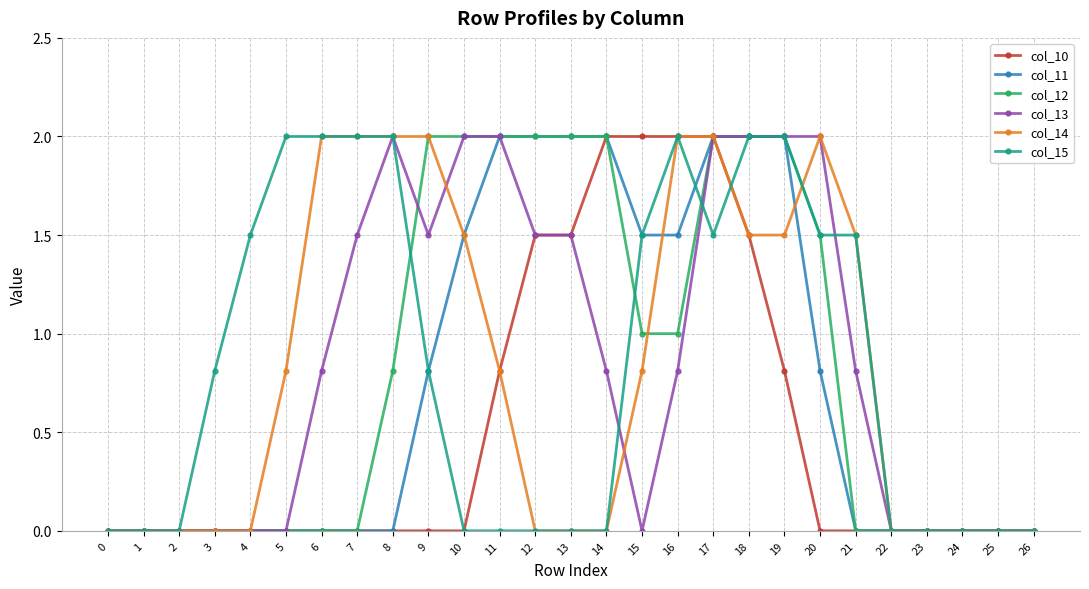

At which category is the sum across all series the highest?

17